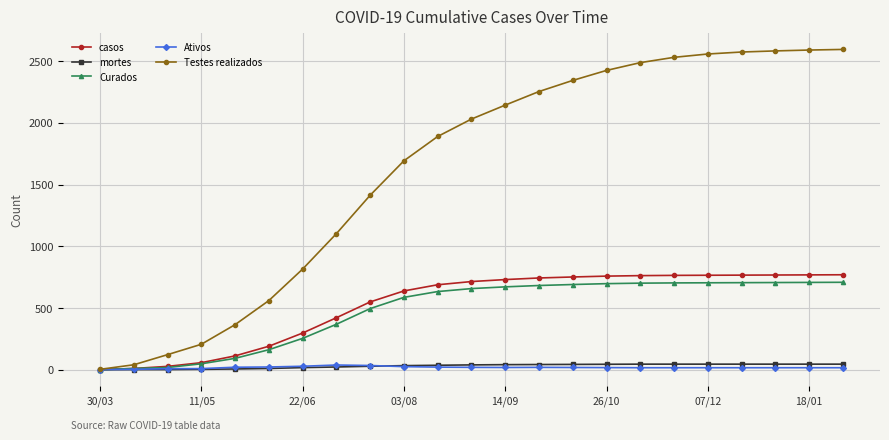

Which series has the largest range (max minus min)?

Testes realizados